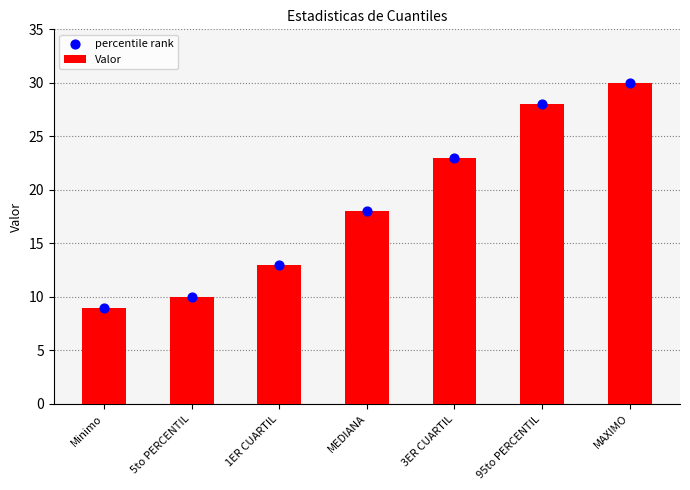

Which series has the largest total across all categories?

Valor